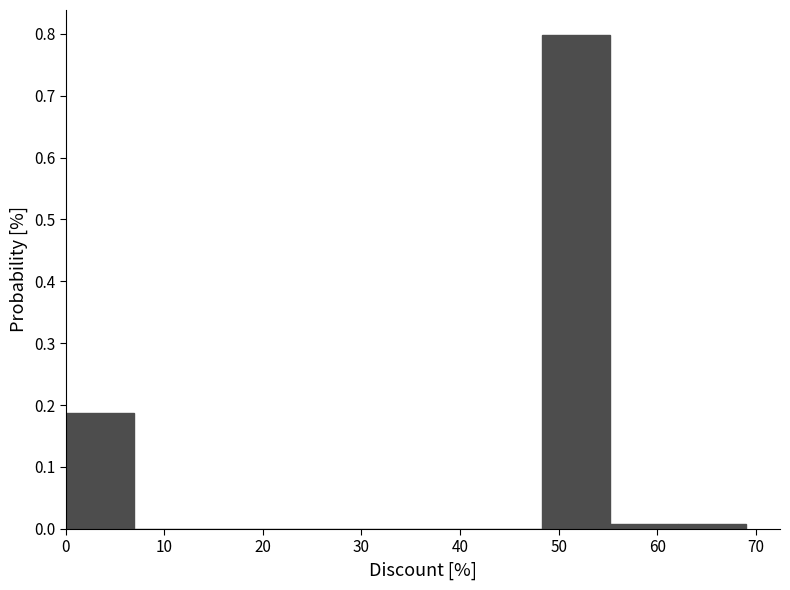

Reading left to right, list every bar in this chart as the range it spans on the x-axis followed by its height. Neither the bar edges nor the heights are printed on the chart, so give them approximately, as read against the axes.

0.0 to 6.9: 0.19
6.9 to 13.8: 0
13.8 to 20.7: 0
20.7 to 27.6: 0
27.6 to 34.5: 0
34.5 to 41.4: 0
41.4 to 48.3: 0
48.3 to 55.2: 0.80
55.2 to 62.1: under 0.01
62.1 to 69.0: under 0.01